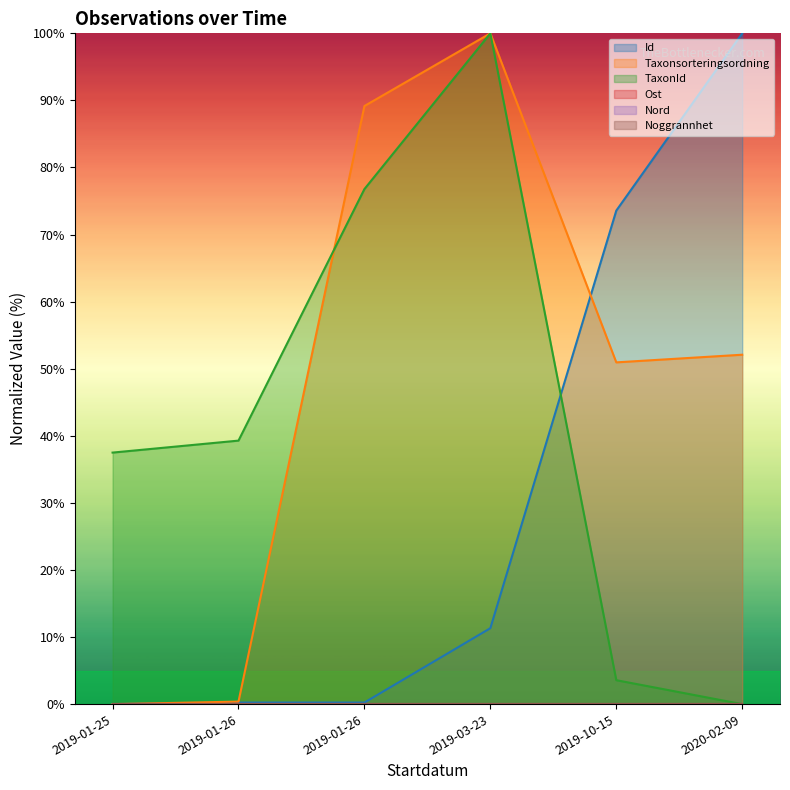

How many lines are shown in the chart?

6